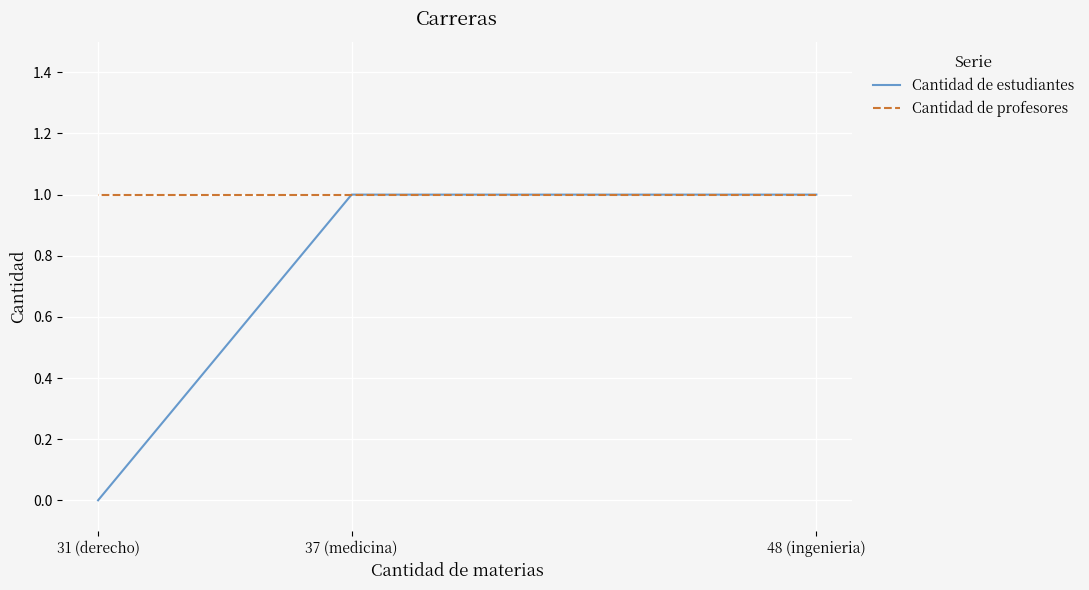

What is the spread (max minus min) of values at 31 (derecho)?

1